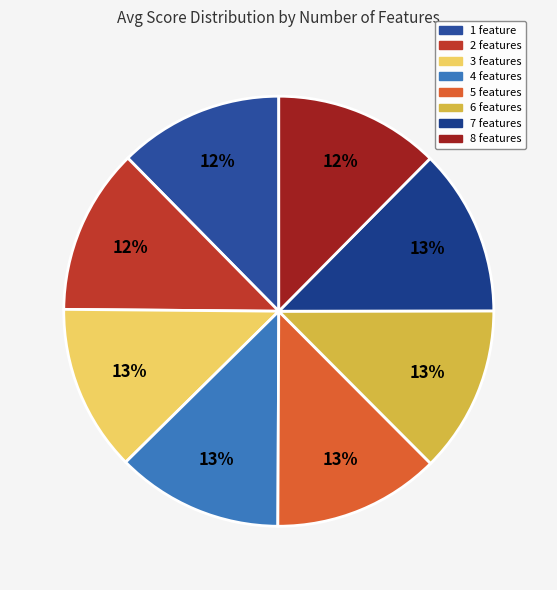

True or false: 7 features accounts for 13% of the total.

True